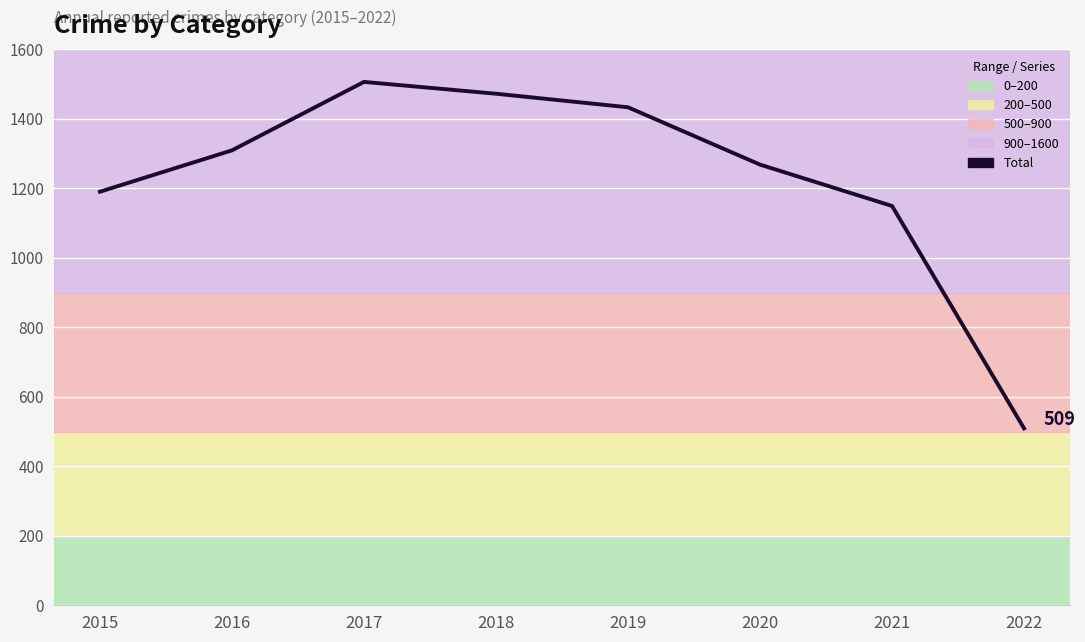

True or false: the data has more than 1 interior local peaks.

False